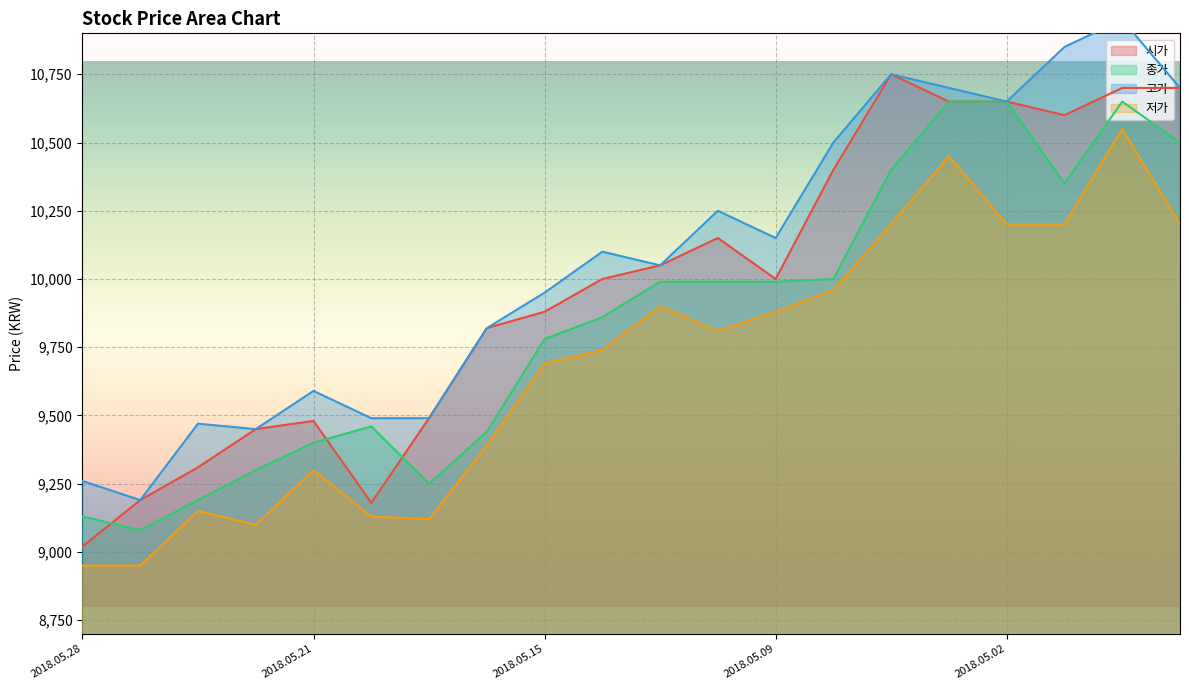

Reading left to right, what are all the values shown in this chart?

시가: 9020	9190	9310	9450	9480	9180	9490	9820	9880	10000	10050	10150	10000	10400	10750	10650	10650	10600	10700	10700
종가: 9130	9080	9190	9300	9400	9460	9250	9440	9780	9860	9990	9990	9990	10000	10400	10650	10650	10350	10650	10500
고가: 9260	9190	9470	9450	9590	9490	9490	9820	9950	10100	10050	10250	10150	10500	10750	10700	10650	10850	10950	10700
저가: 8950	8950	9150	9100	9300	9130	9120	9390	9690	9740	9900	9810	9880	9960	10200	10450	10200	10200	10550	10200